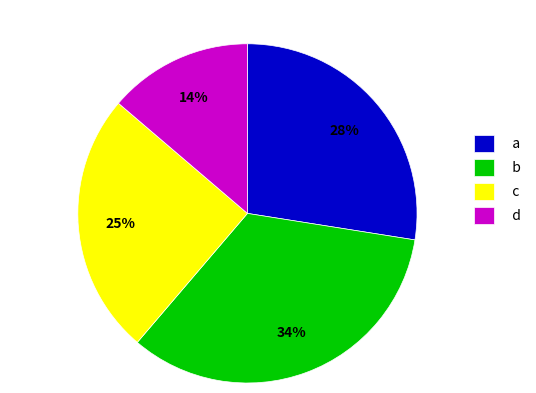

What percentage do b and c together represent?

58.8%